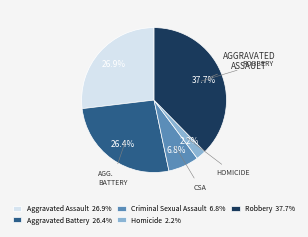

Do Aggravated Assault and Criminal Sexual Assault together represent more than half of the pie?

No